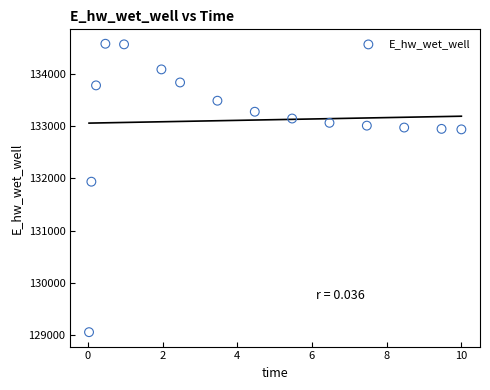

What Y value in the scatter plot is closest to 131817?

131937.3